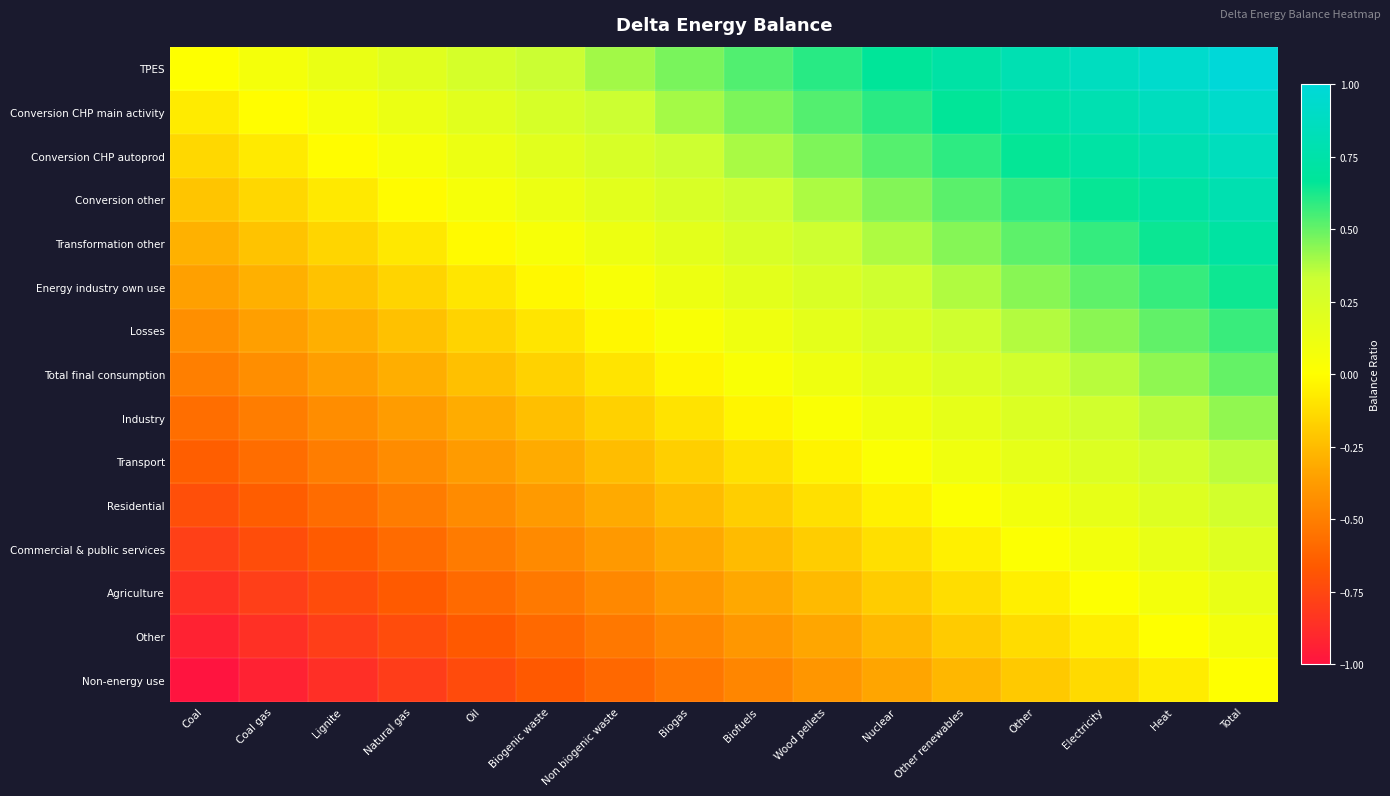

What is the maximum value shown in the chart?

1.0